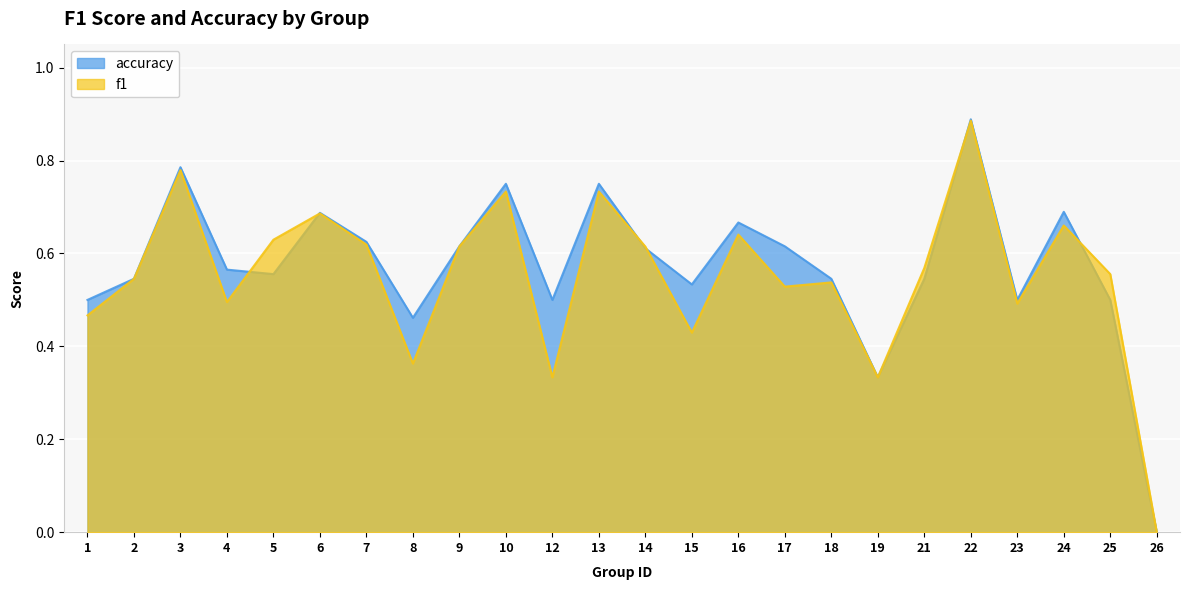

At which category is the sum across all series the highest?

22